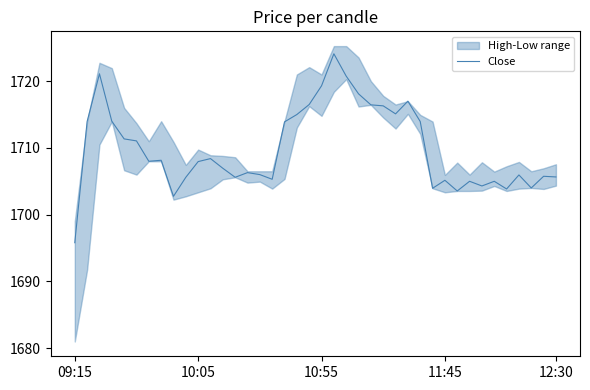

What is the maximum value for Close?

1724.1